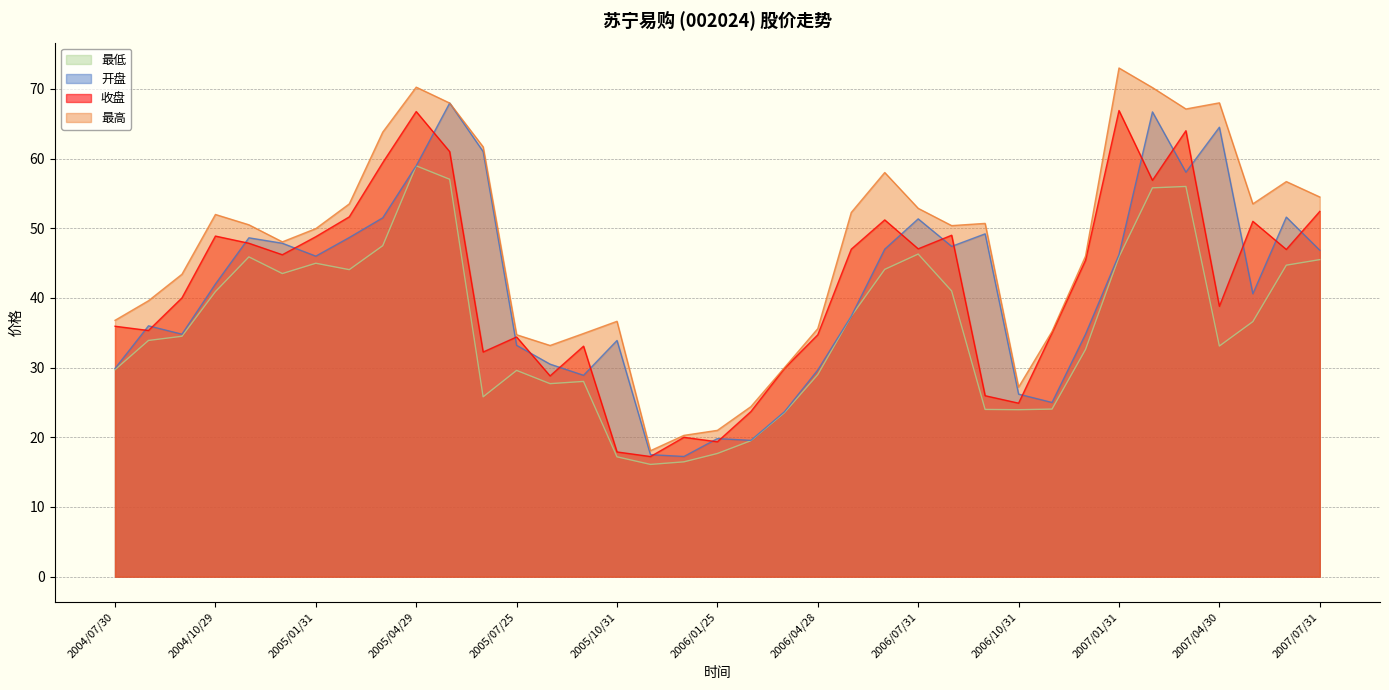

What is the total value across all series at 2006/06/30?

200.3